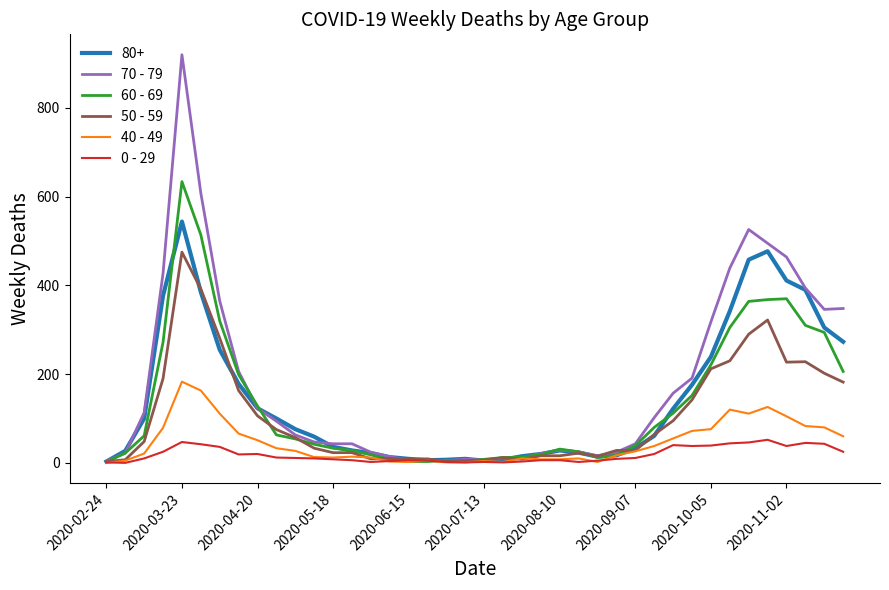

Which series has the widest spread of values?

70 - 79